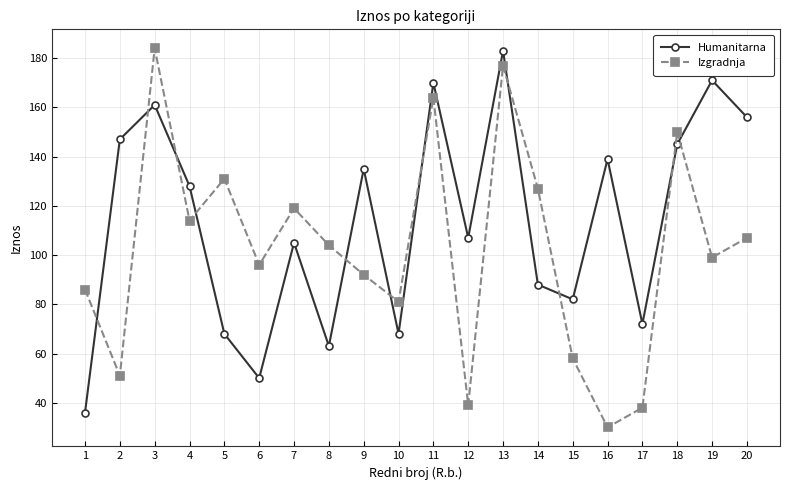

Is it true that Humanitarna equals 68 at 5?

True